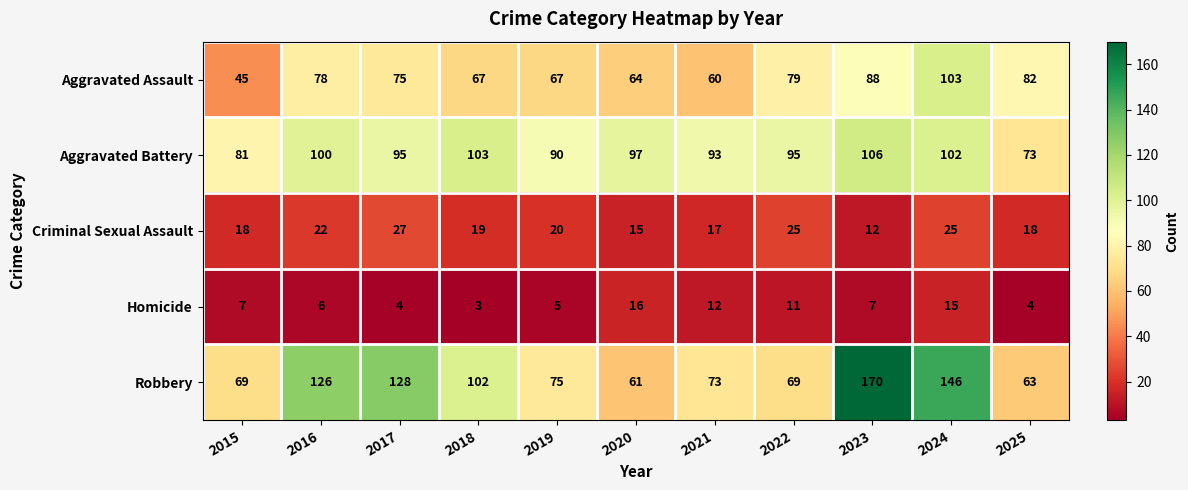

How many data points in Aggravated Assault are less than 75?

5